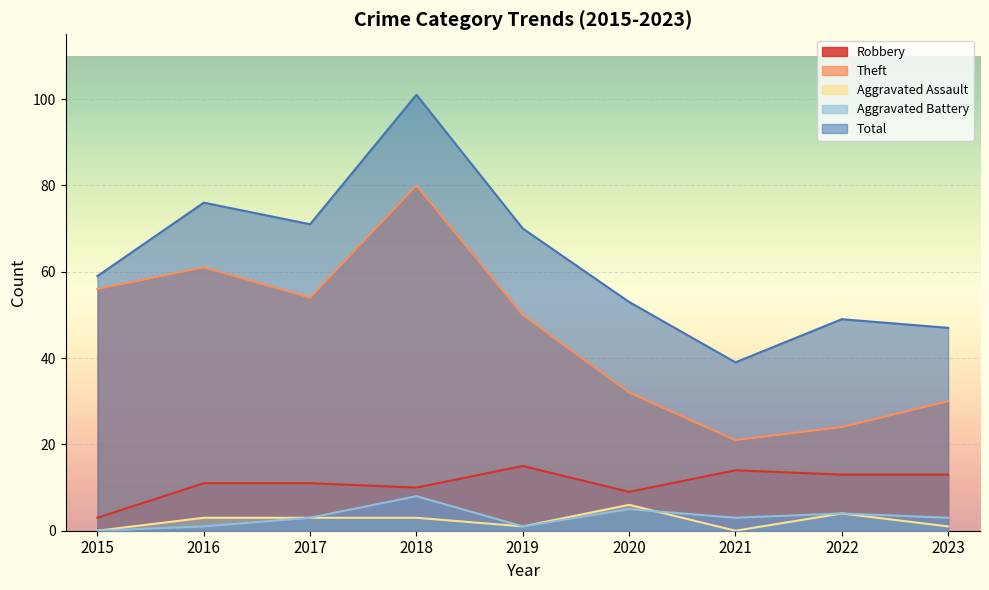

How many interior local peaks does the Robbery series have?

2